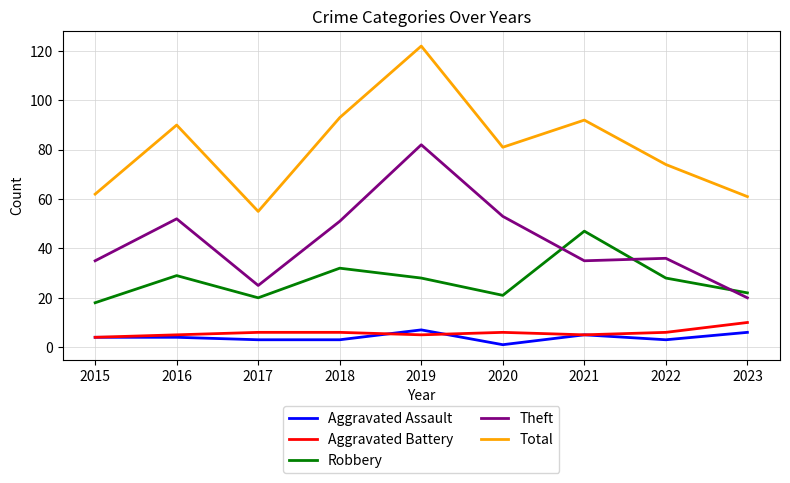

True or false: Theft and Aggravated Battery intersect in this chart.

False